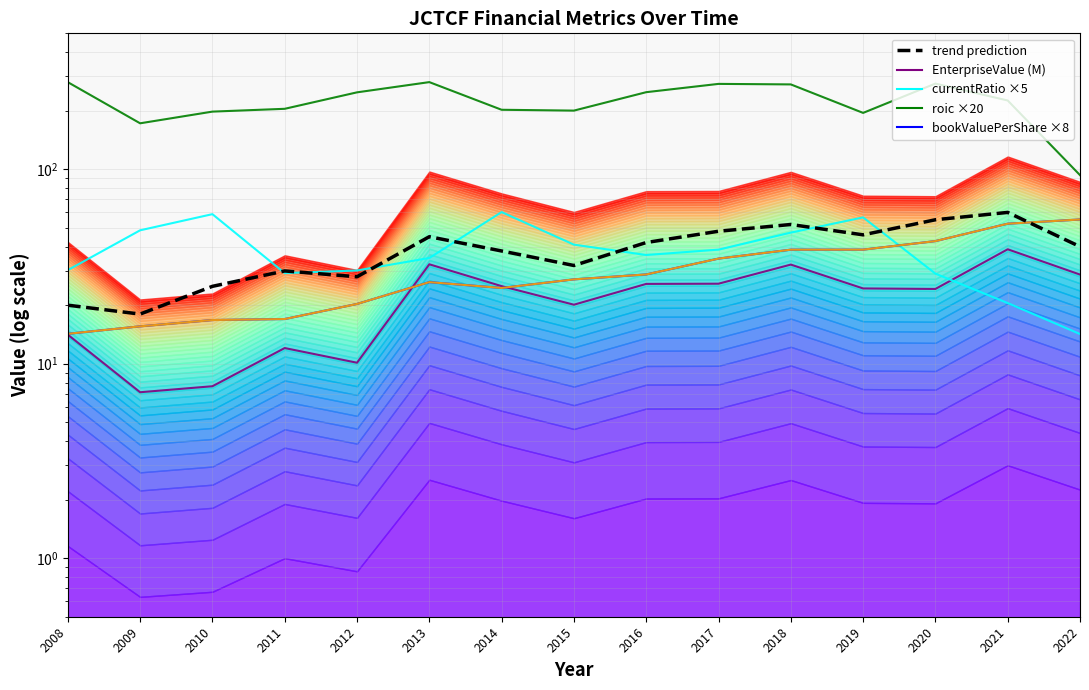

Is the value of currentRatio ×5 at 2017 greater than the value of bookValuePerShare ×8 at 2016?

Yes